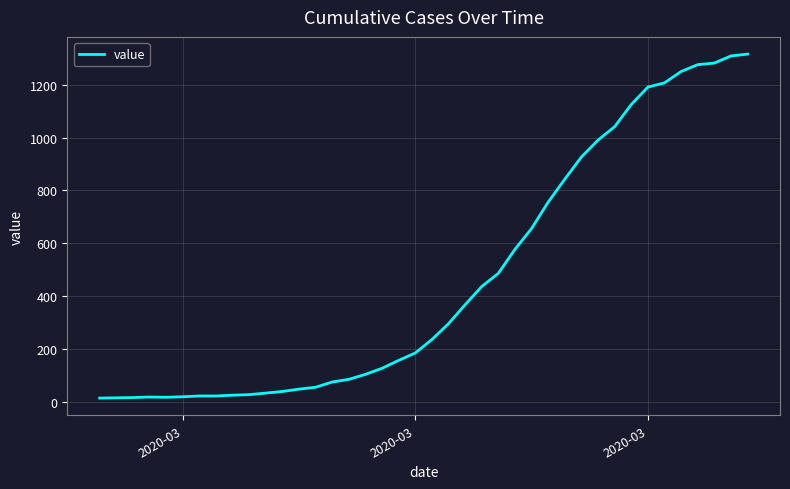

How many series are shown in this chart?

1